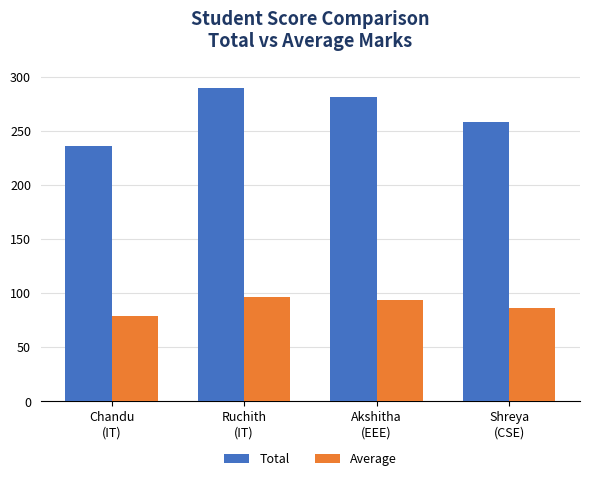

At which label does Total first exceed 281?

Ruchith
(IT)